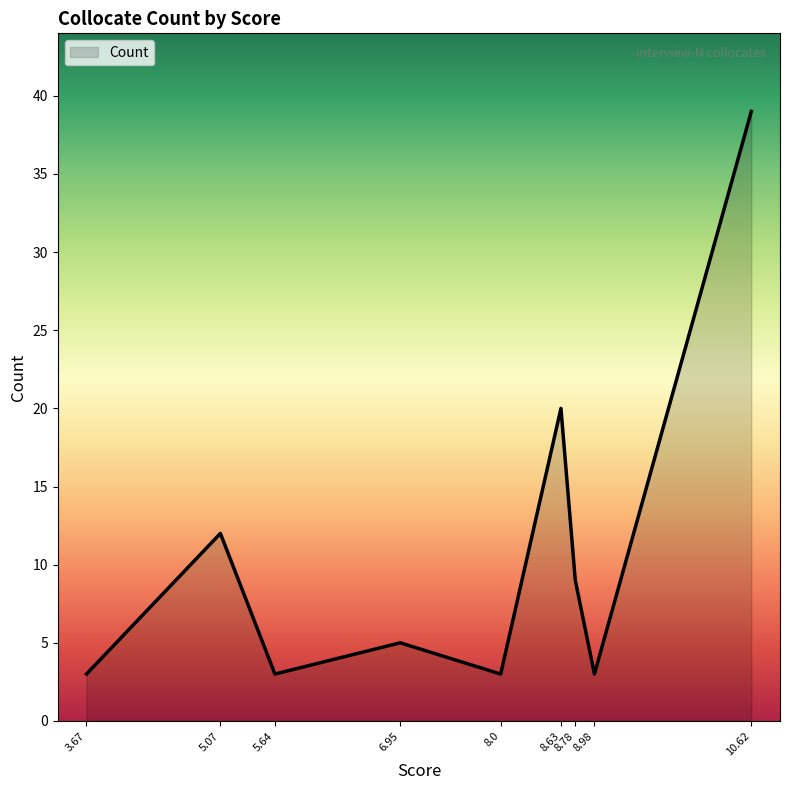

Approximately how many times larger is the value at 10.62 compared to 3.67?

13.0